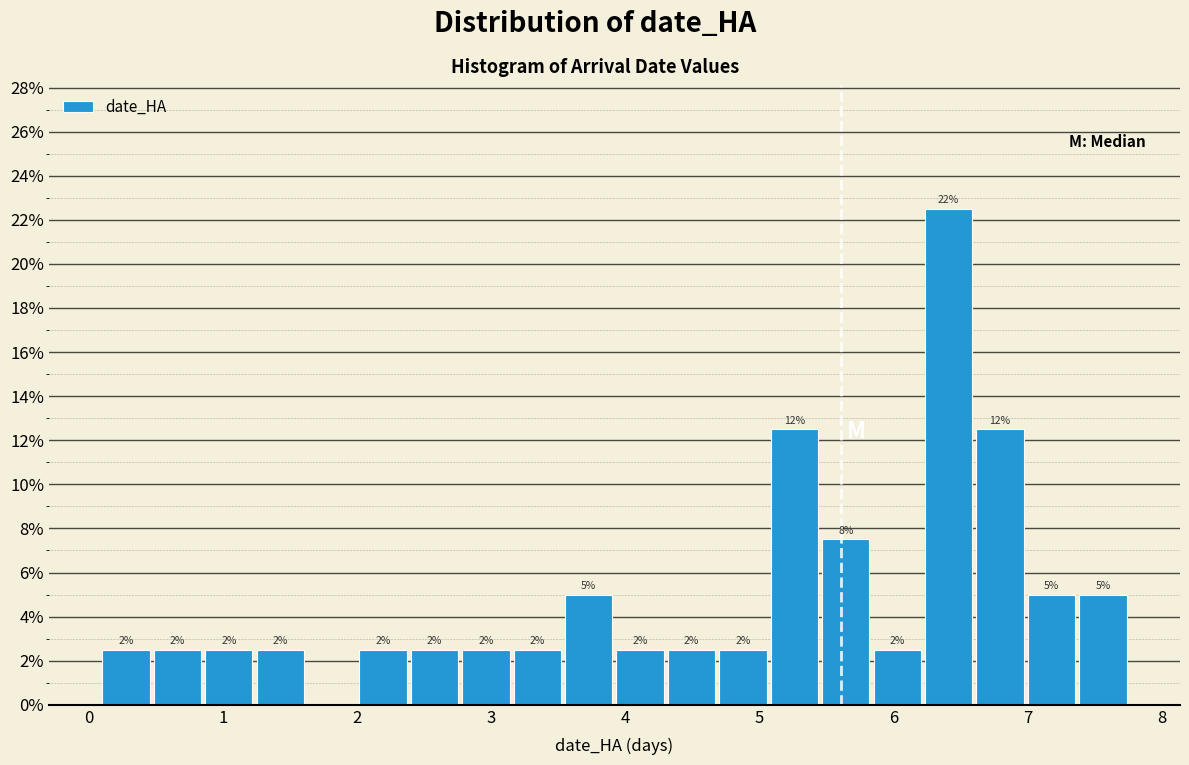

Read against the x-axis, roughly where is the centre of the tallest bar?

6.4